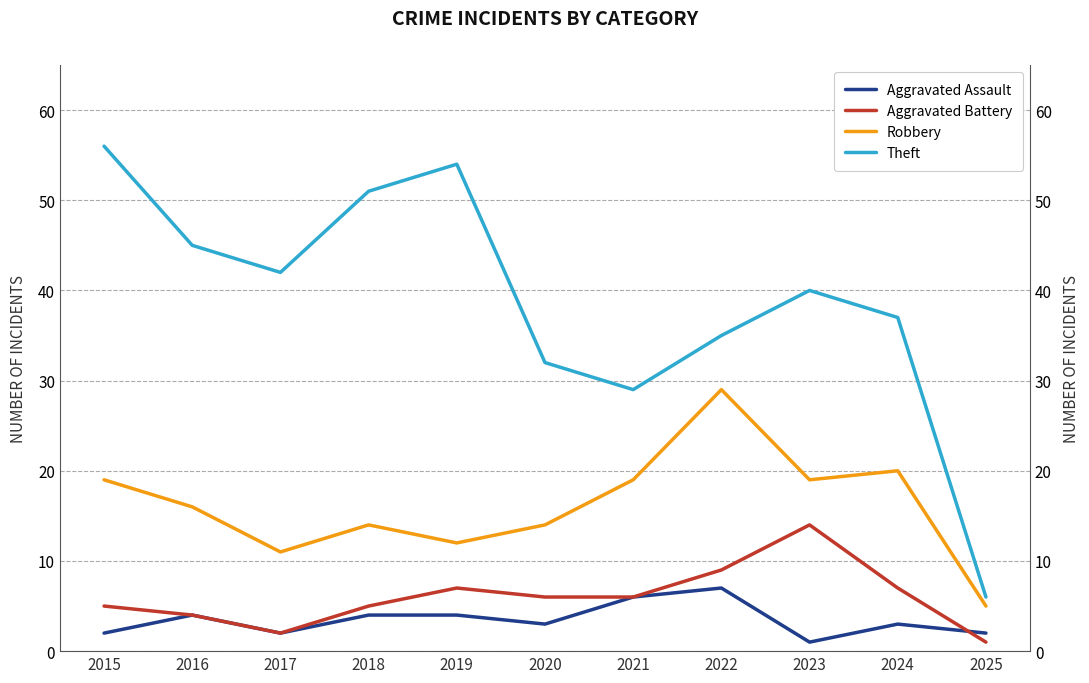

How many interior local peaks does the Aggravated Battery series have?

2